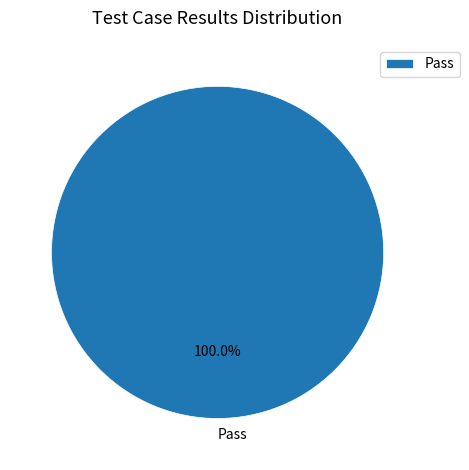

Is there a majority slice in this chart?

Yes